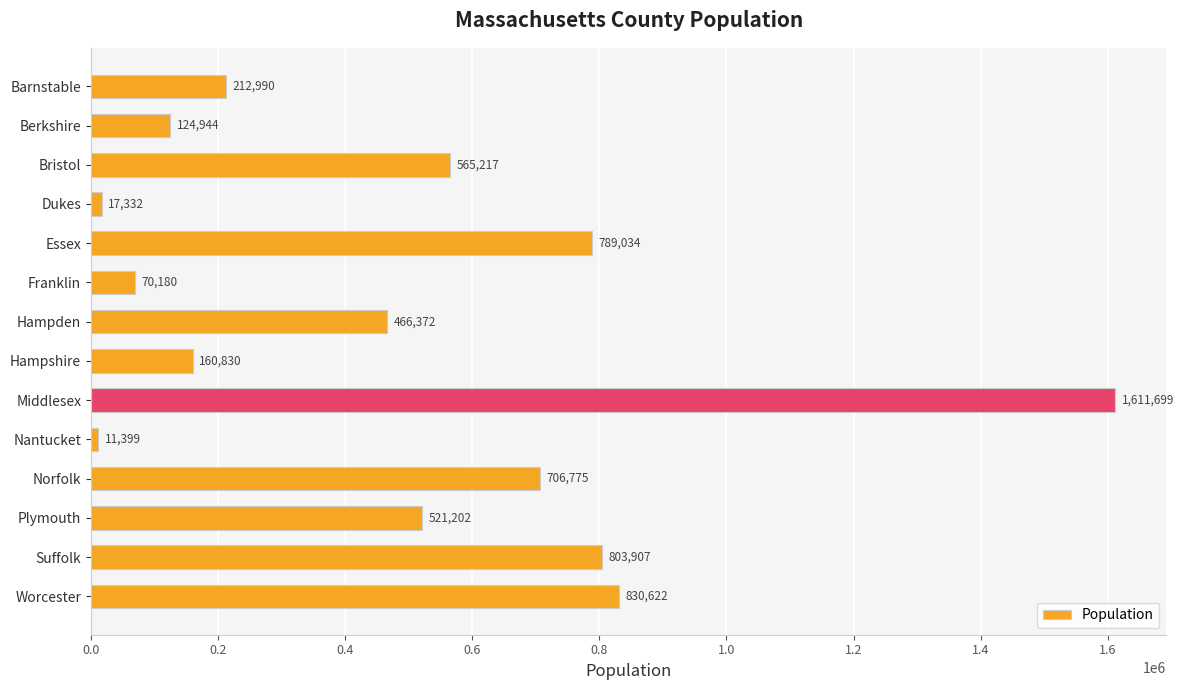

Approximately how many times larger is the value at Plymouth compared to Dukes?

30.1